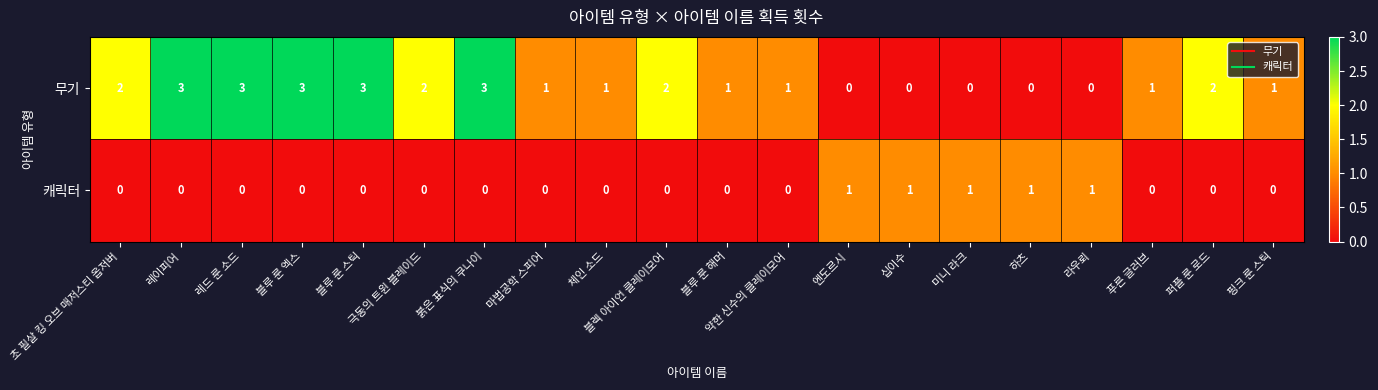

Which series changed the most between 퍼플 룬 로드 and 핑크 룬 스틱?

무기